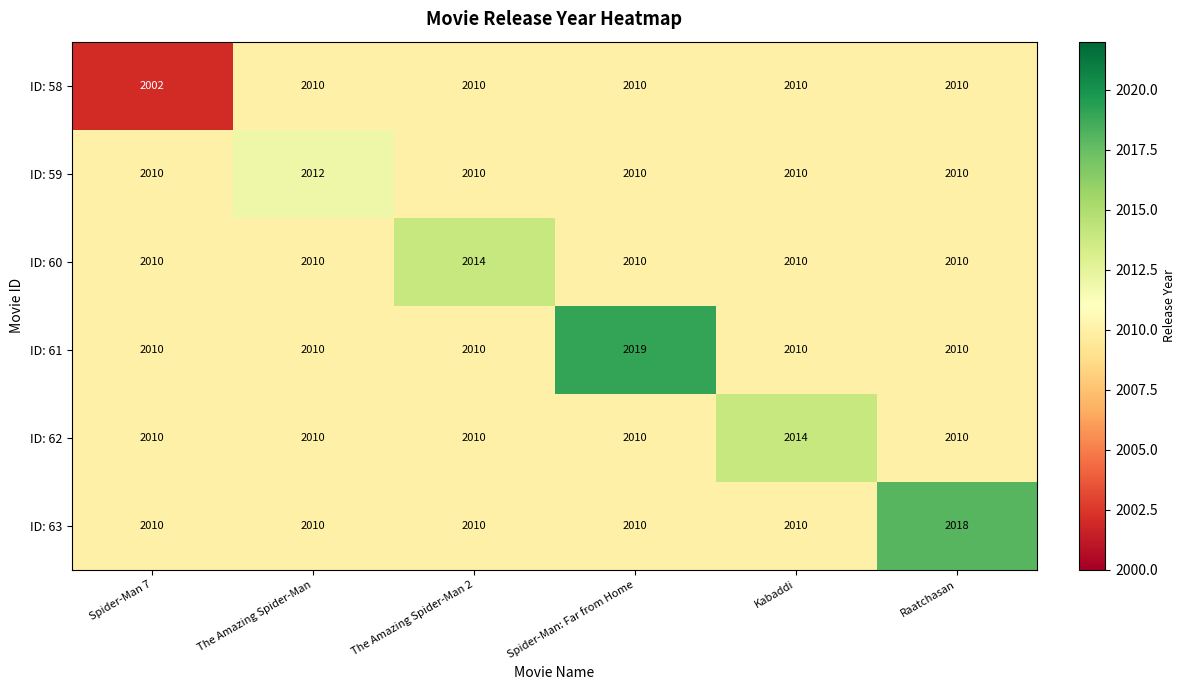

Which series has the largest total across all categories?

ID: 61